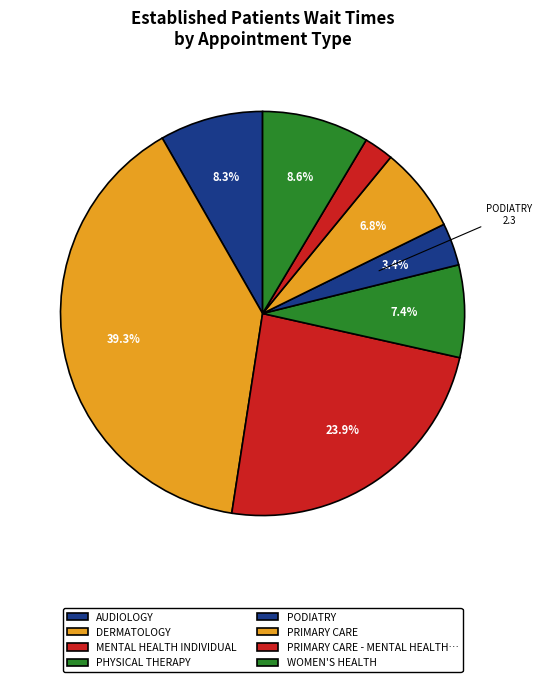

The AUDIOLOGY slice represents 8% of the pie. True or false?

True